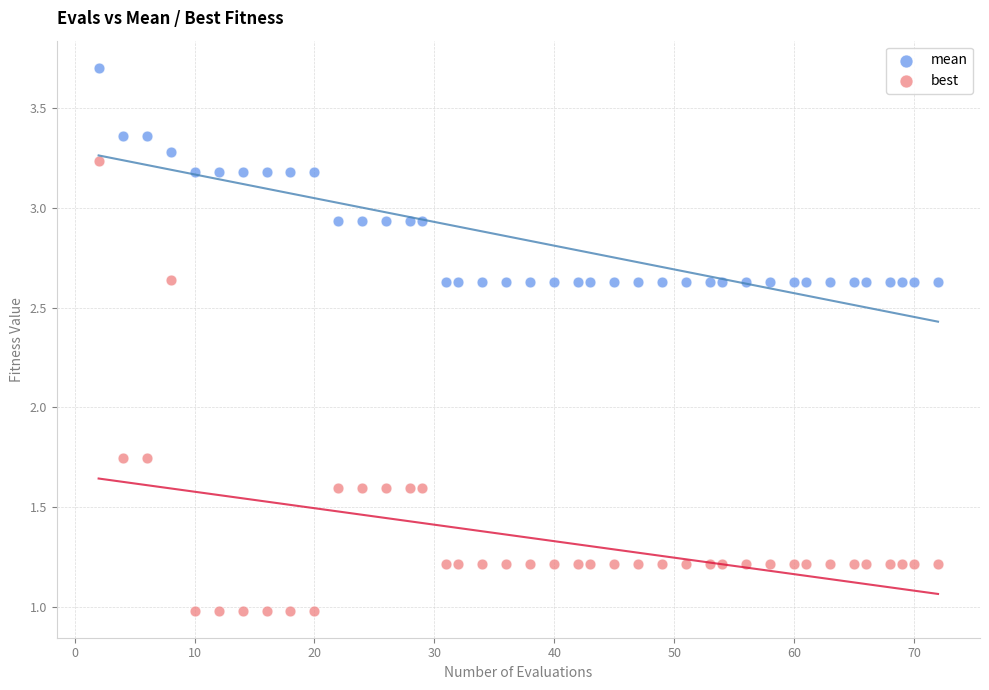

Across all data points, what is the range of Y values (max minus min)?

2.7